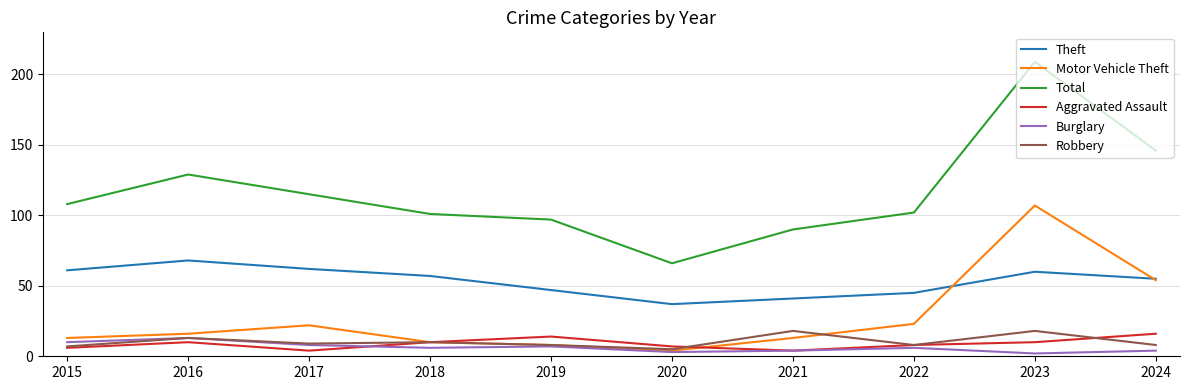

What is the difference between the maximum and second lowest values in the Aggravated Assault series?

12